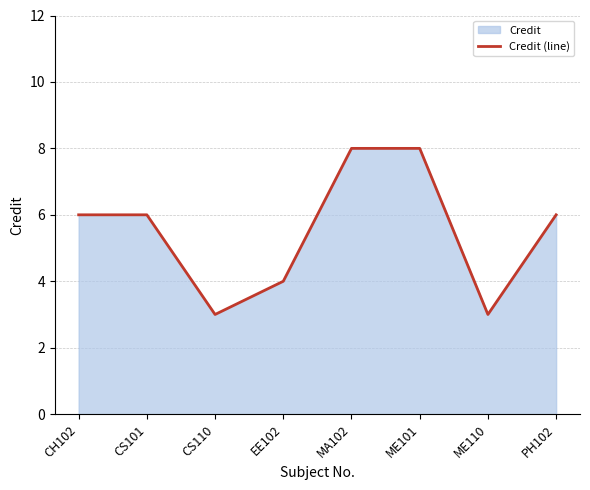

Reading left to right, list all the values displayed in this chart.

6	6	3	4	8	8	3	6